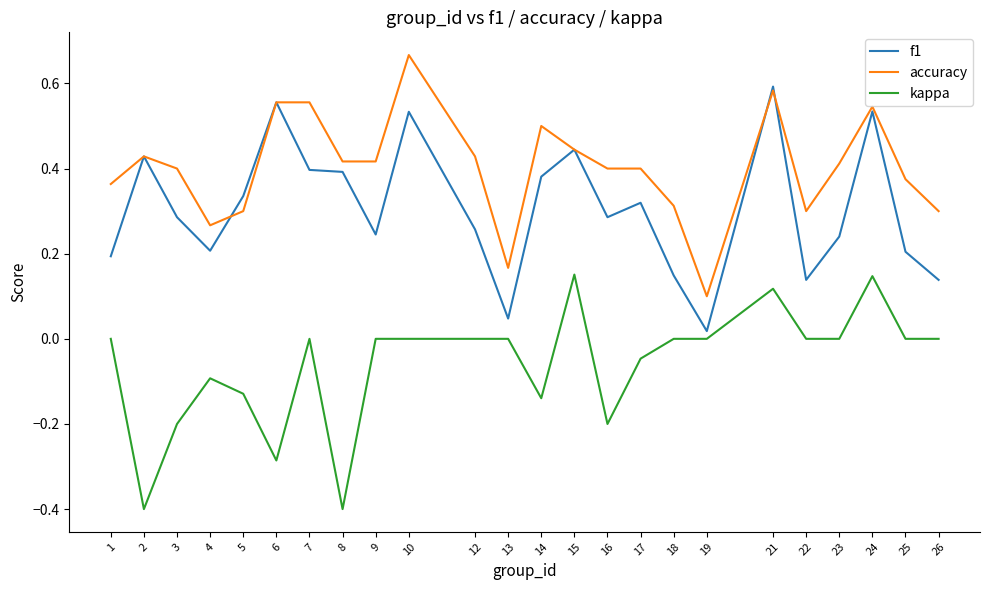

What is the total value across all series at 6?

0.8